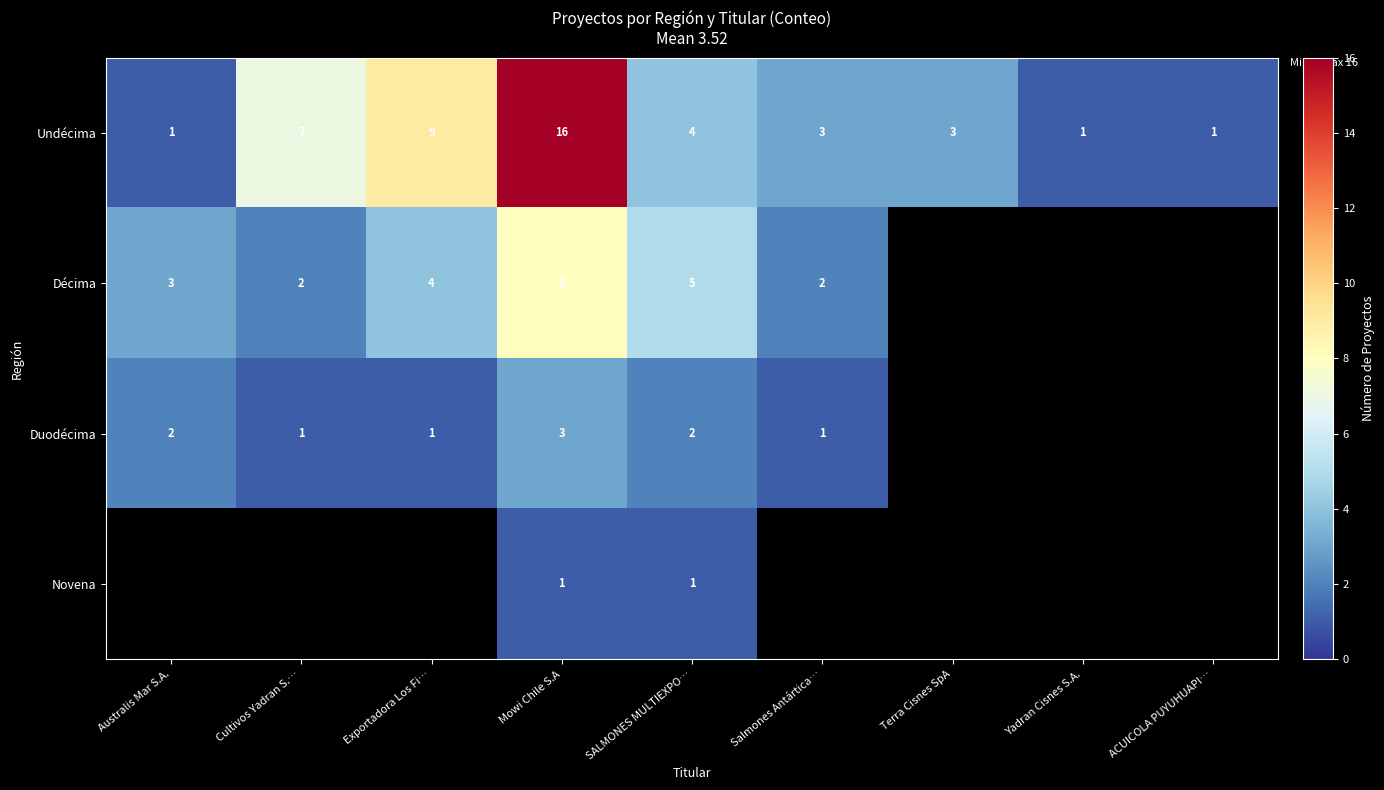

Is it true that Décima equals 3 at Cultivos Yadran S.…?

False